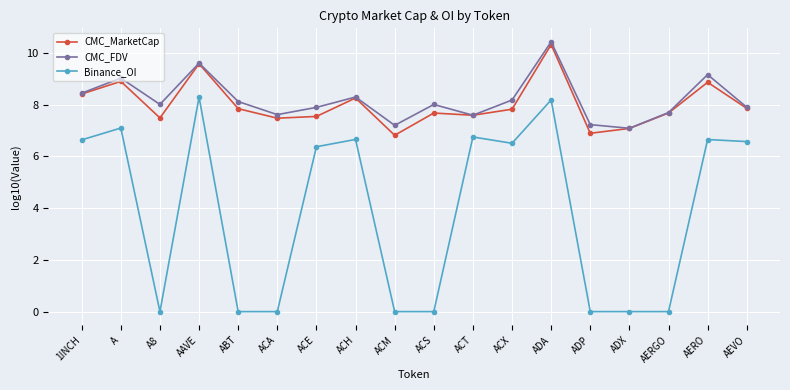

How many data points in Binance_OI are less than 6?

8